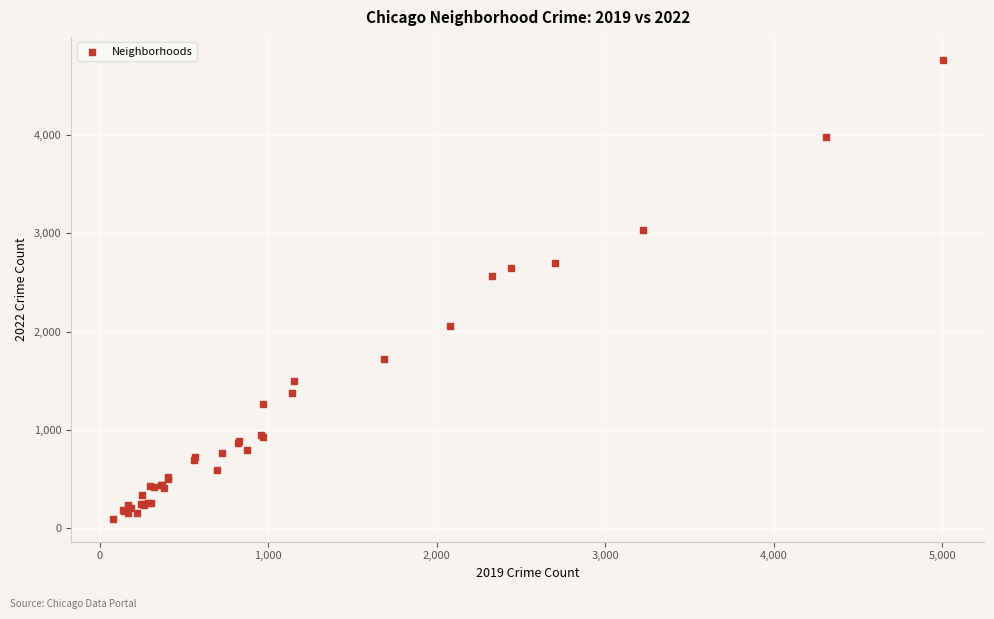

What Y value in the scatter plot is closest to 2431?

2566